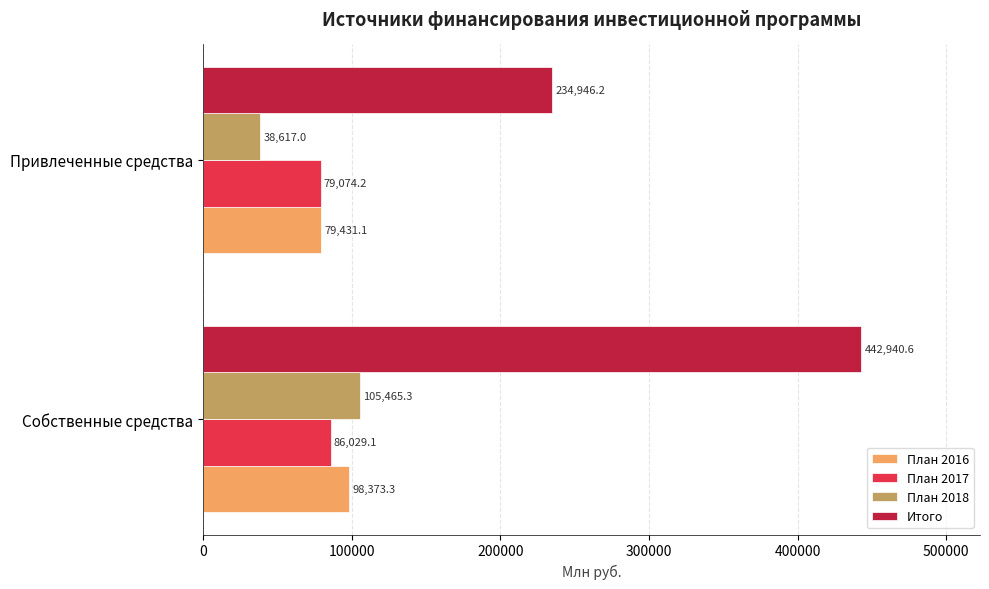

Where is Итого nearest to the value 338943?

Привлеченные средства